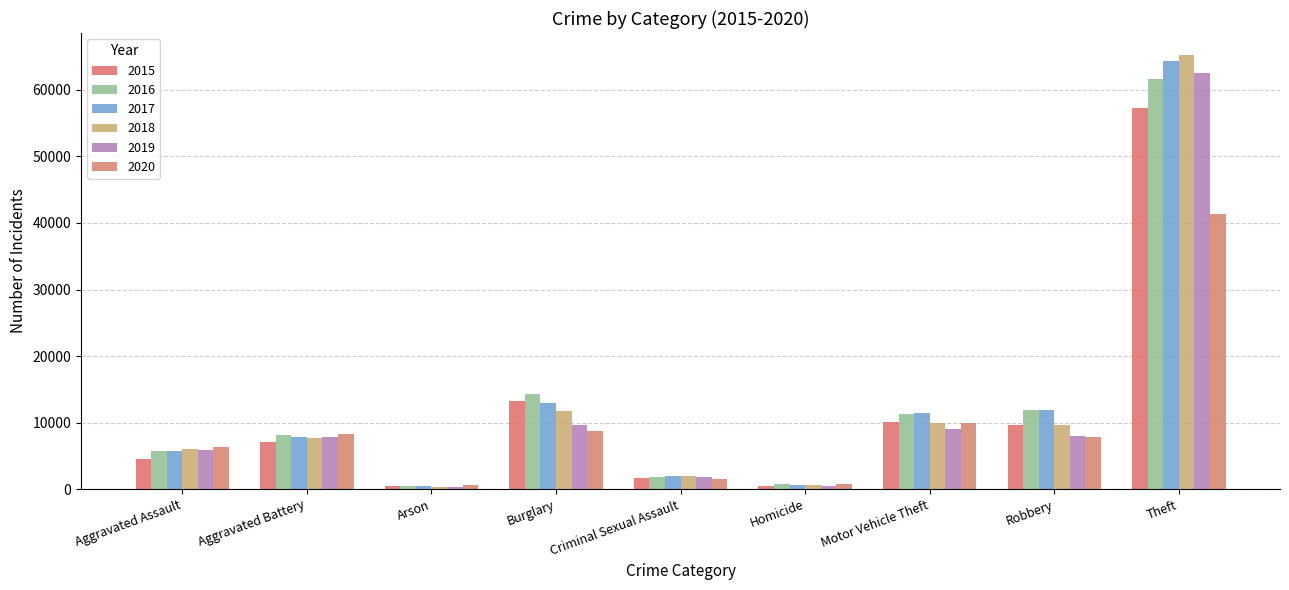

Which category has the highest value in the 2020 series?

Theft